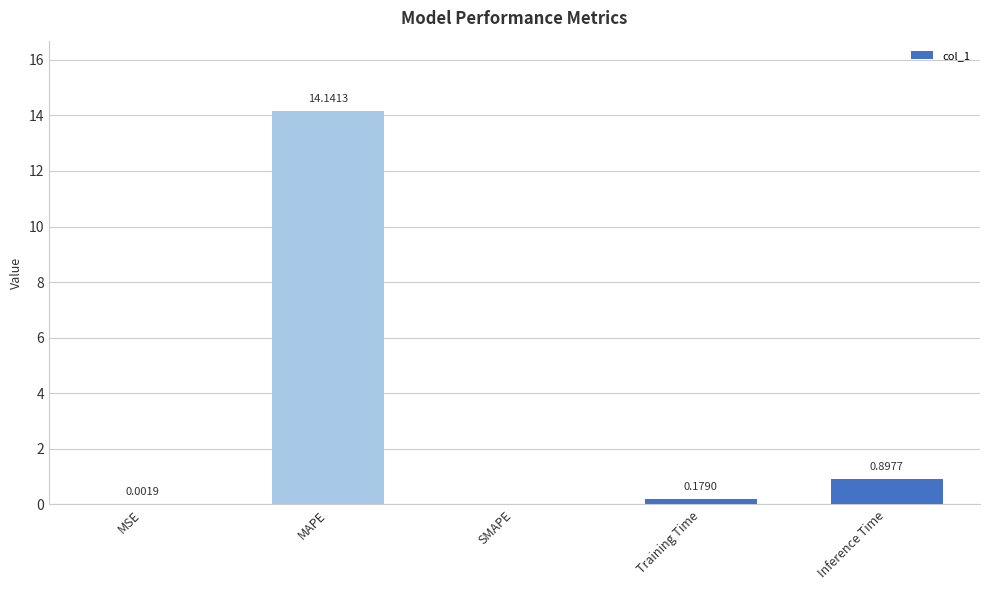

Which category has the highest value across all series?

MAPE